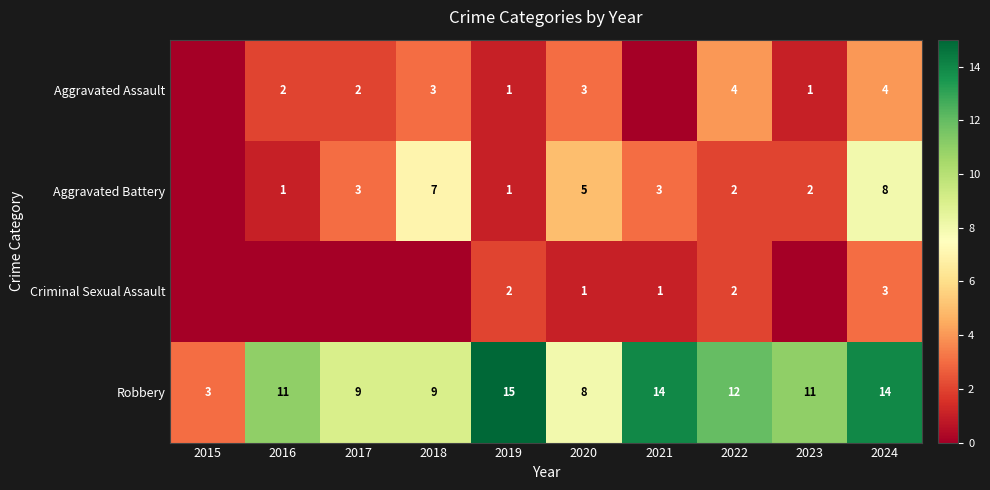

How many data points in Robbery are less than 11?

4